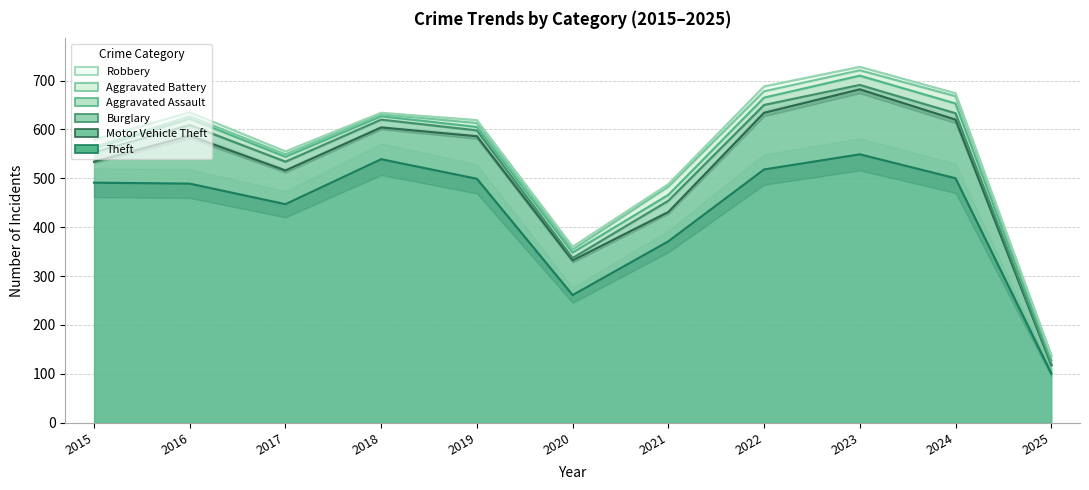

Where does the Motor Vehicle Theft series first go above 71?

2016